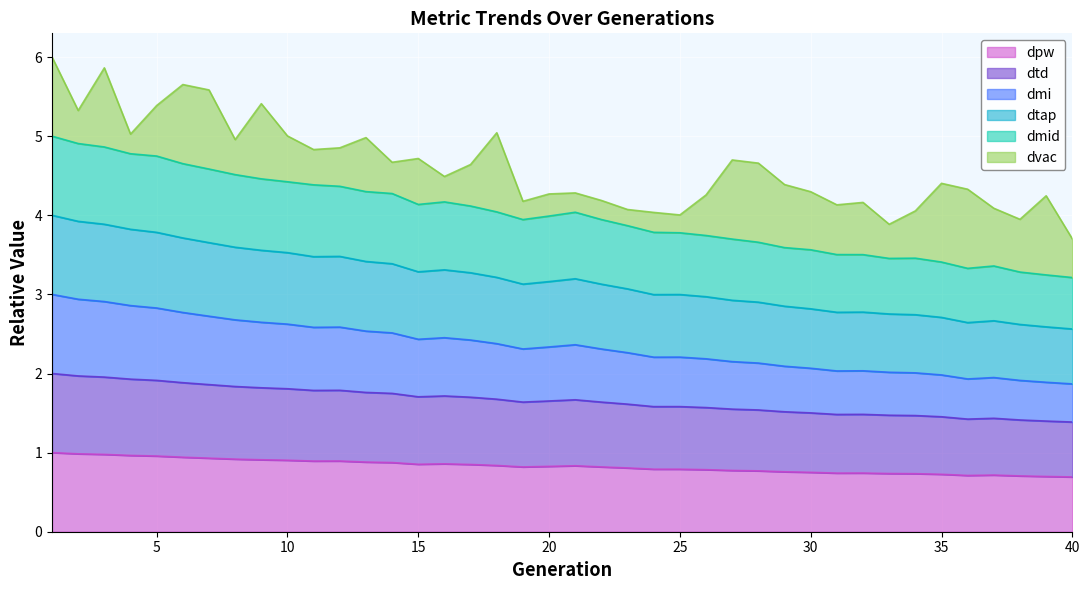

What is the difference between the dpw values at 12 and 38?

0.2